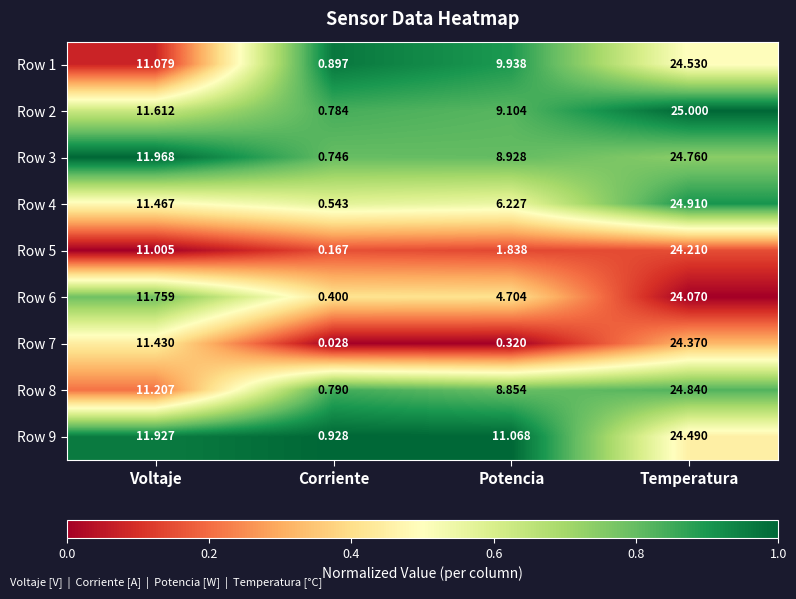

At which label is Row 3 closest to 12?

Voltaje